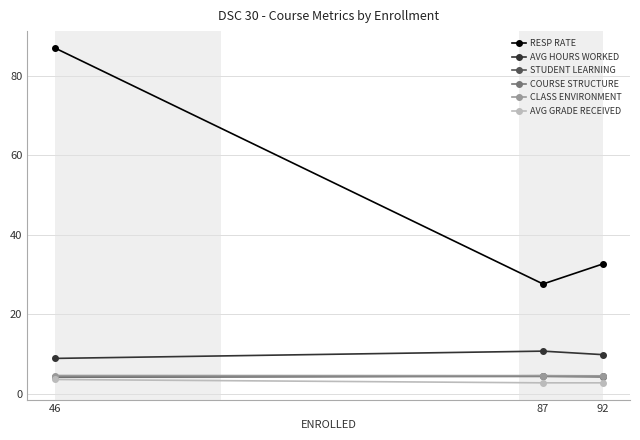

What is the value of the COURSE STRUCTURE point at the 1st from the left?

4.2